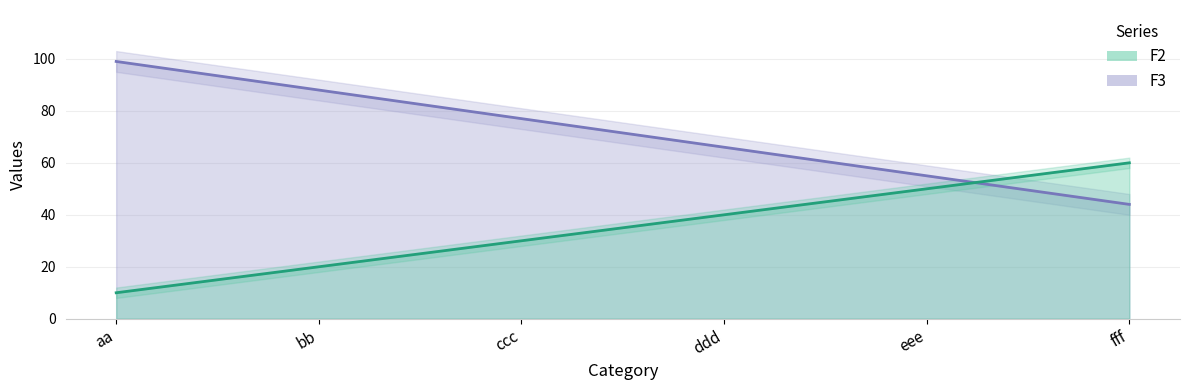

Rank the series by their average value, from highest to lowest.

F2, F3